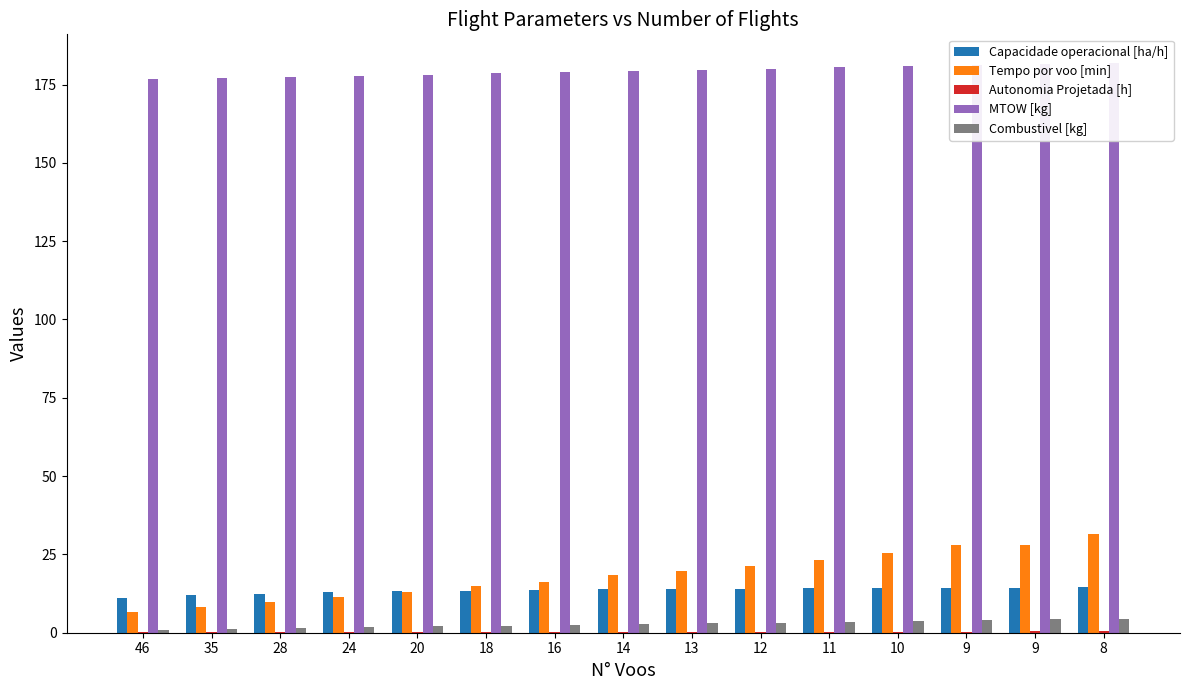

What are all the series names shown in the legend?

Capacidade operacional [ha/h], Tempo por voo [min], Autonomia Projetada [h], MTOW [kg], Combustivel [kg]